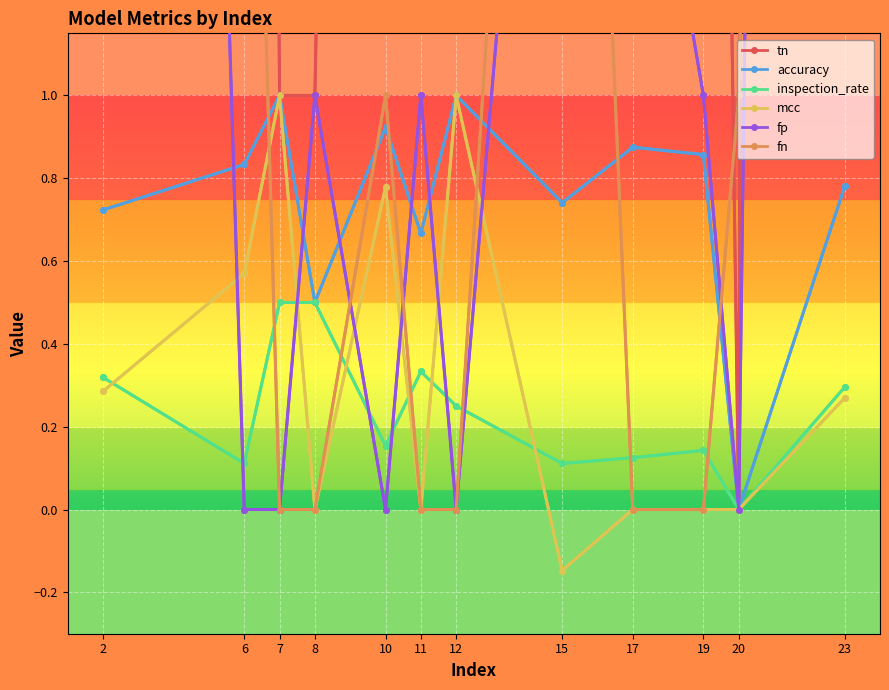

How many distinct data groups are displayed?

6